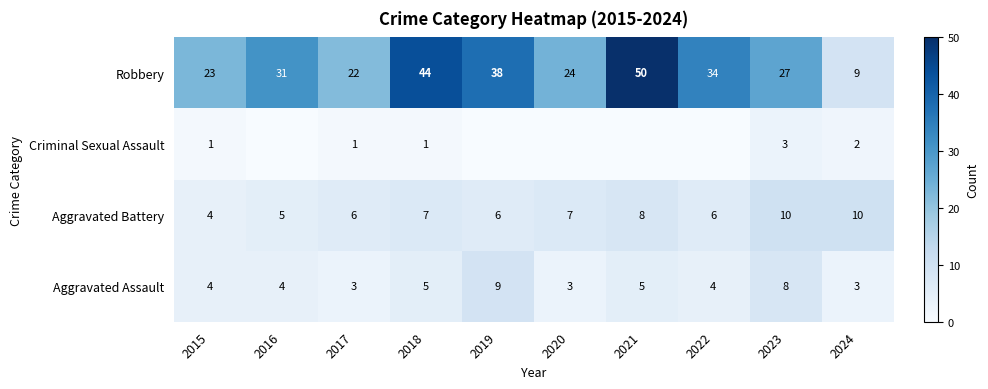

Rank the series at 2021 from highest to lowest value.

Robbery, Aggravated Battery, Aggravated Assault, Criminal Sexual Assault